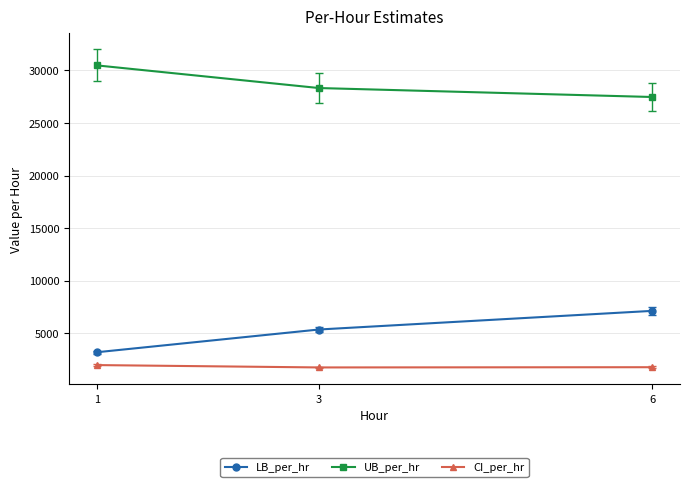

What is the value of the LB_per_hr point at the 2nd from the left?

5352.5